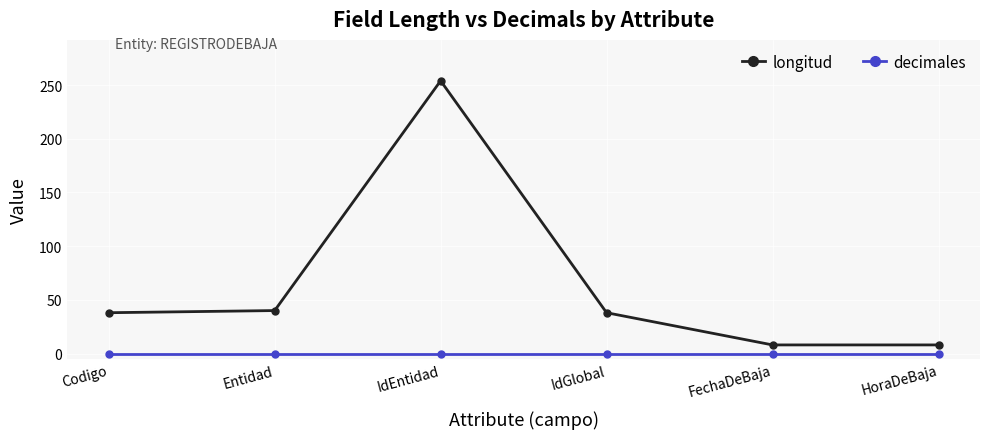

Rank the series by their average value, from highest to lowest.

longitud, decimales